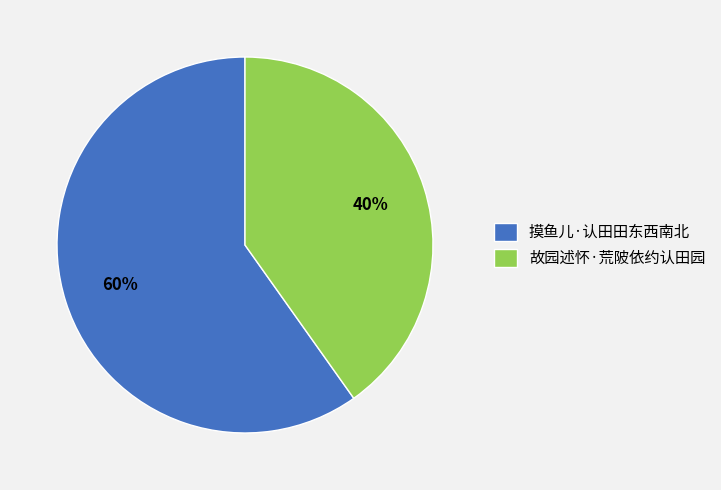

Does any single category account for the majority?

Yes